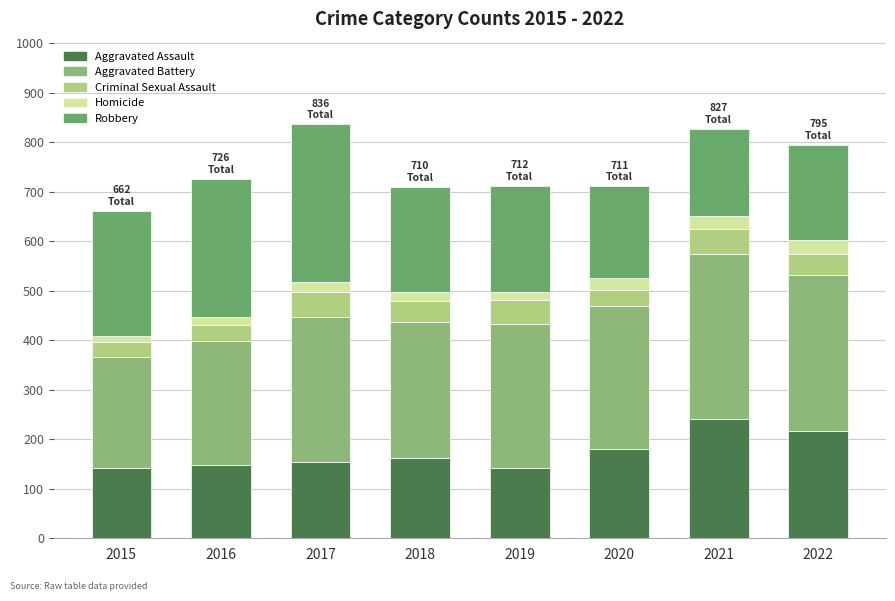

What is the sum of all Aggravated Assault values?

1384